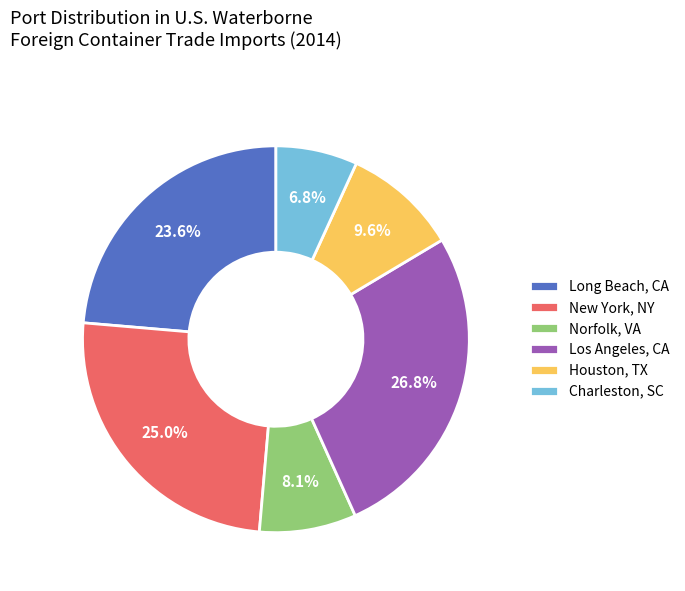

What percentage is the Charleston, SC slice, to the nearest percent?

7%